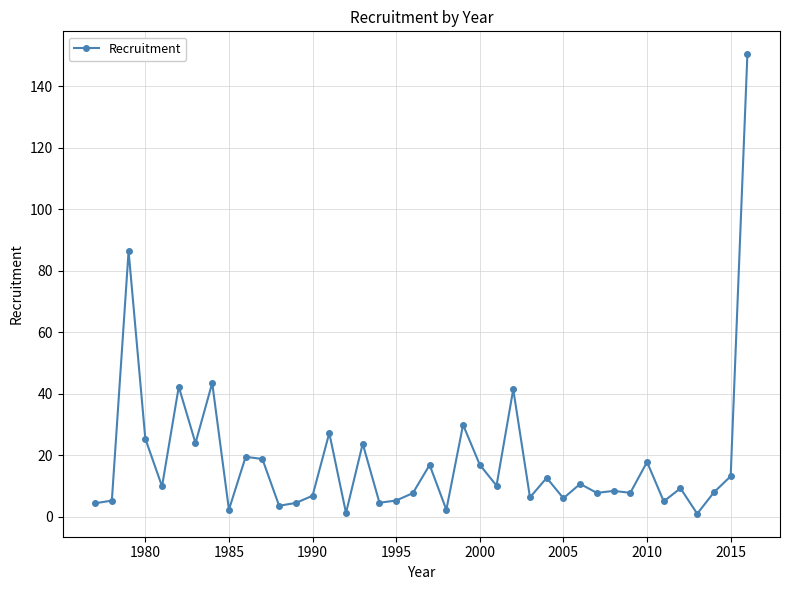

What is the minimum value shown in the chart?

1.0